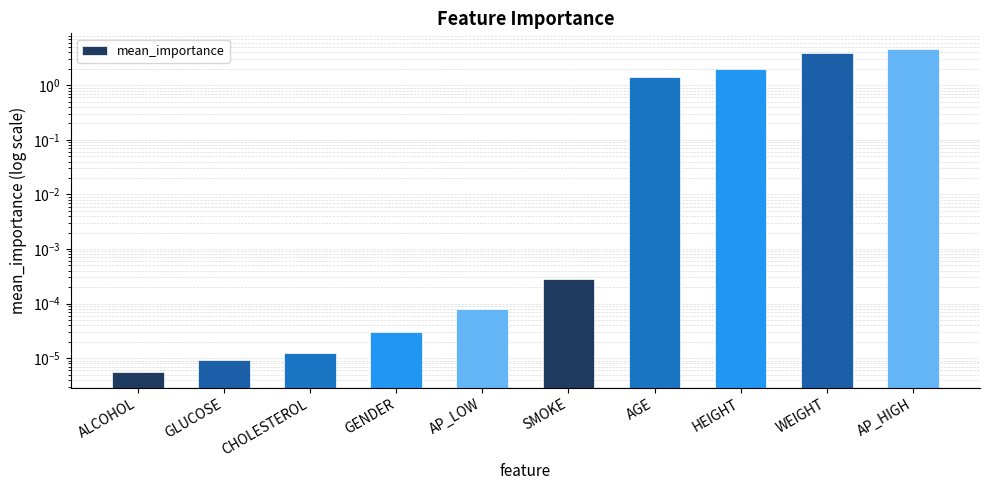

What is the change in value from GENDER to WEIGHT?

+3.8